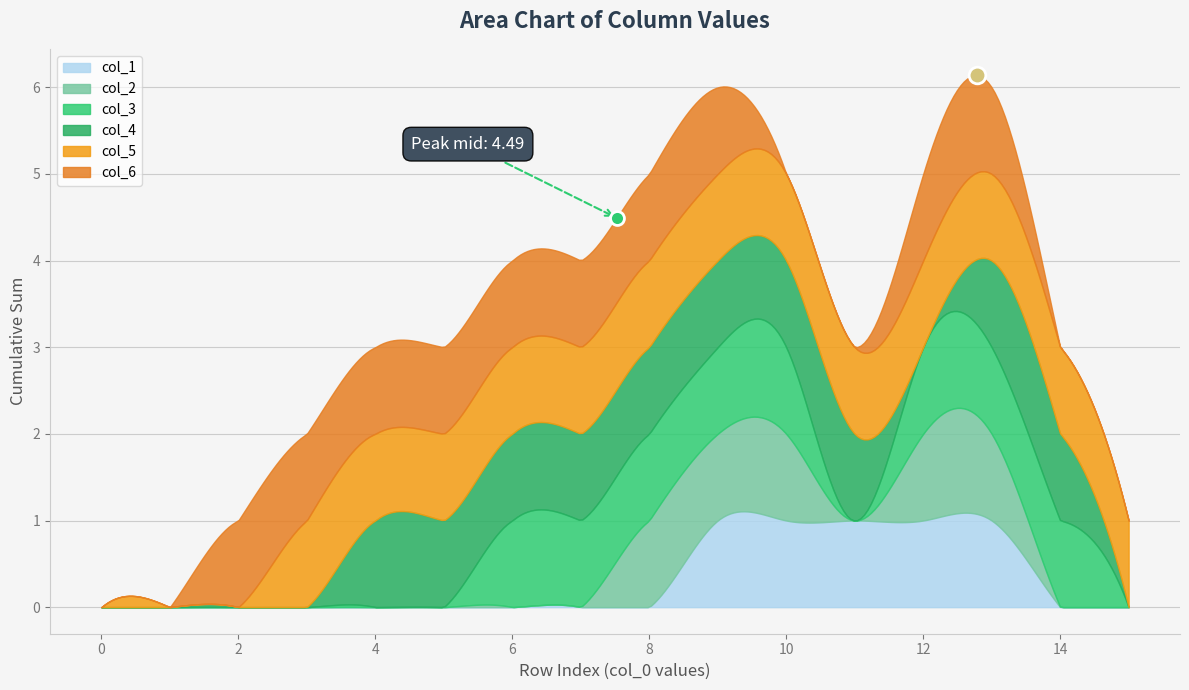

Which series has the widest spread of values?

col_1